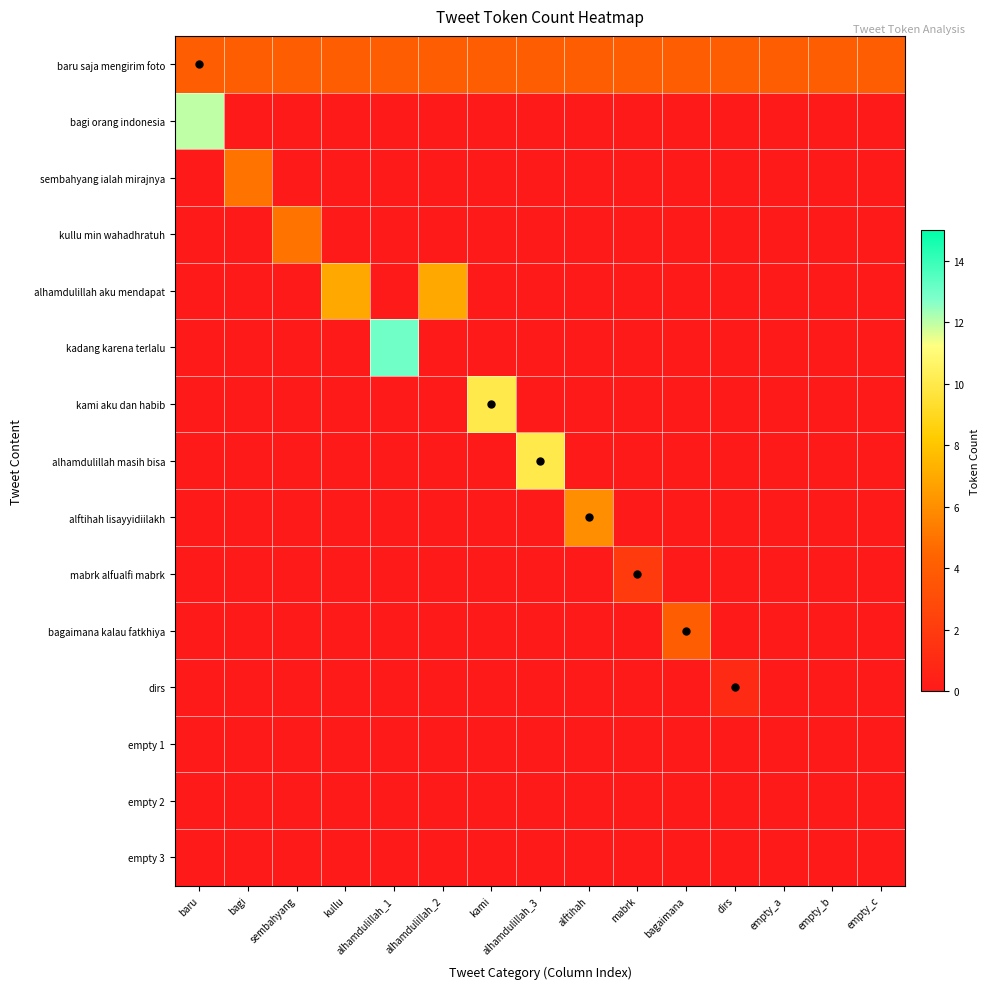

Which has a higher value, dirs or kullu?

dirs